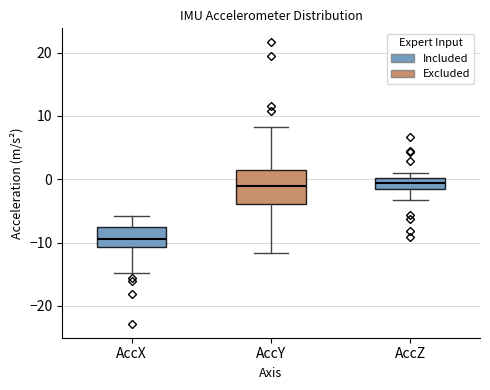

Reading left to right, transcribe this box plot: for each box, give where its median line is, the range the box spans, and where its two whiskers end, as read against the y-axis. The values are not printed on the chart, so give them approximately, as read against the axis.

AccX: median -9, box -11 to -8, whiskers -15 to -6
AccY: median -1, box -4 to 2, whiskers -12 to 8
AccZ: median -1 (inside the box), box -1 to 0, whiskers -3 to 1